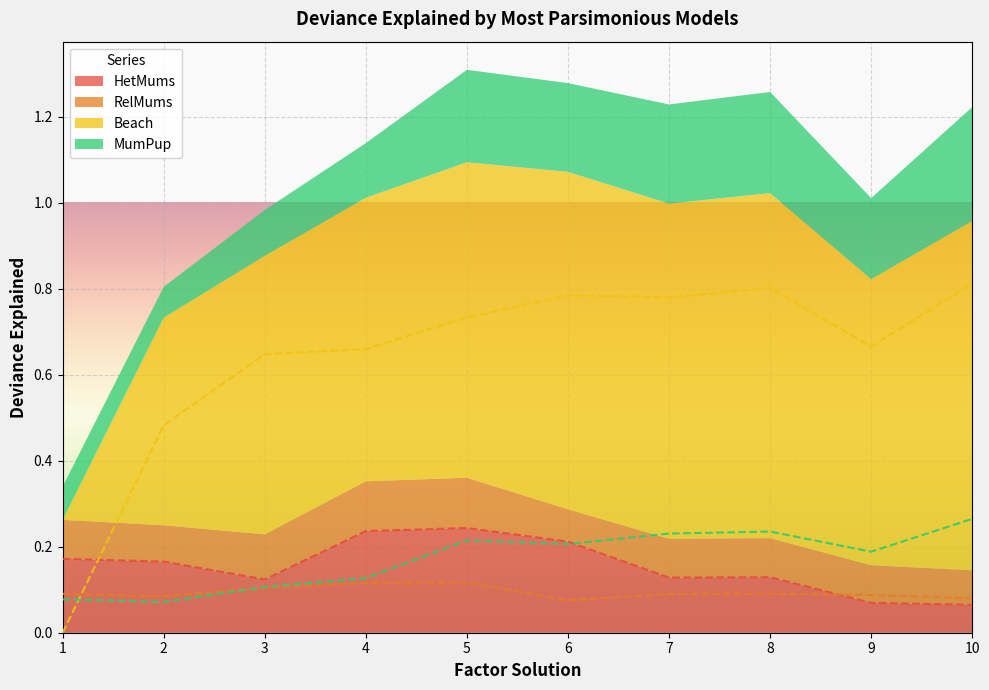

Which series has the largest total across all categories?

Beach